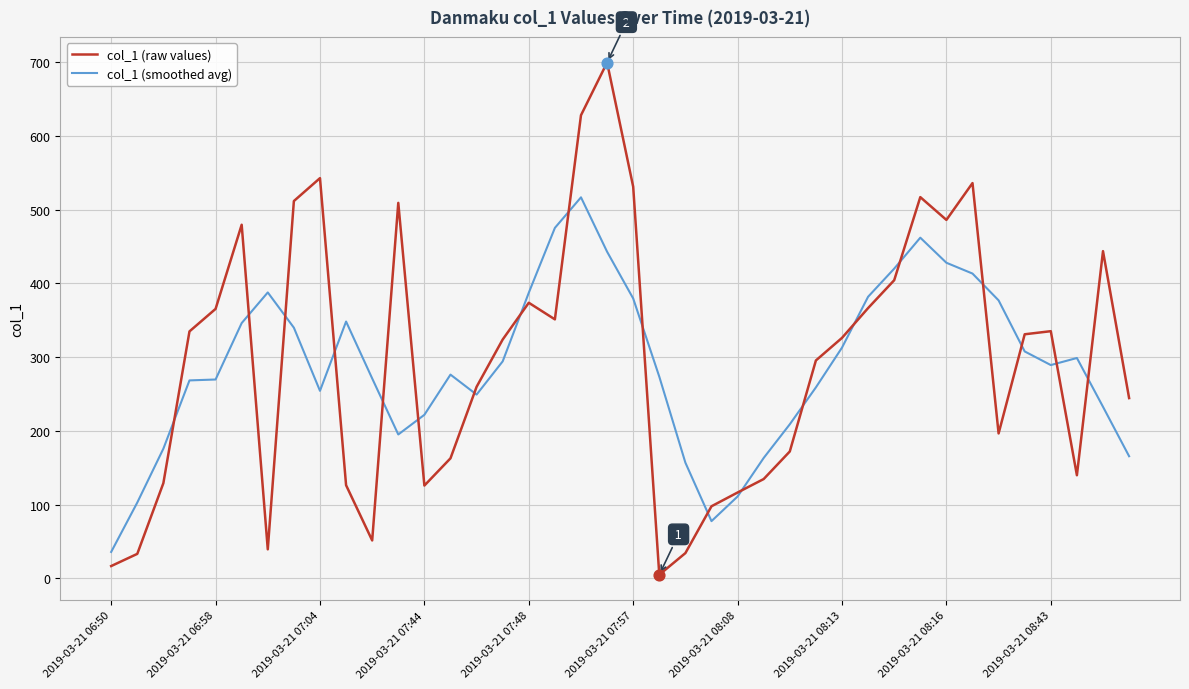

What is the highest value of the col_1 (raw values) series?

699.4